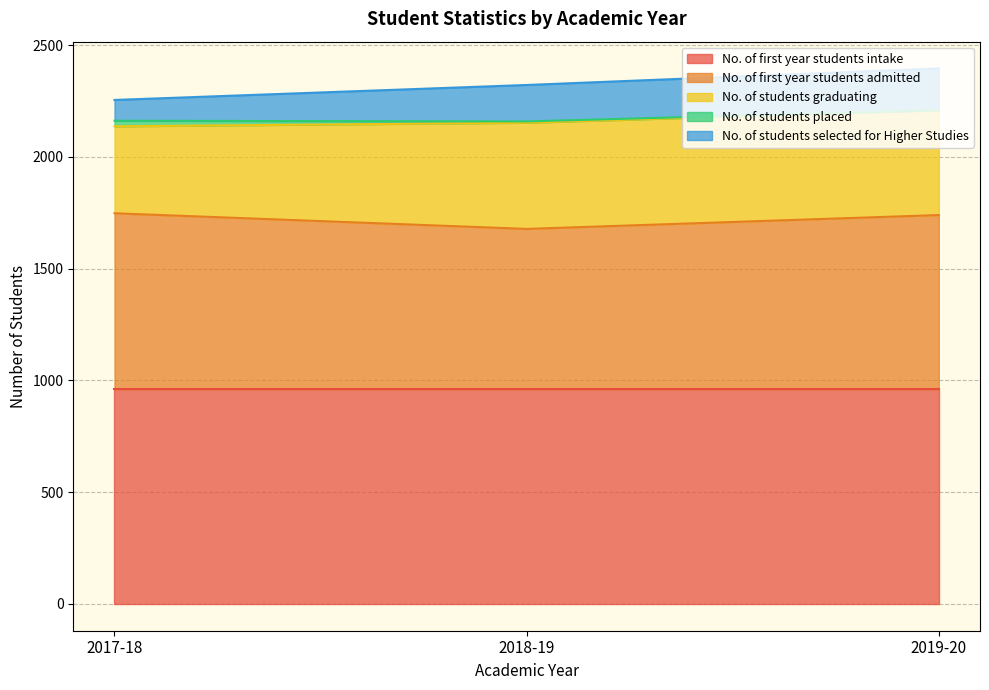

What is the total value across all series at 2018-19?

2322